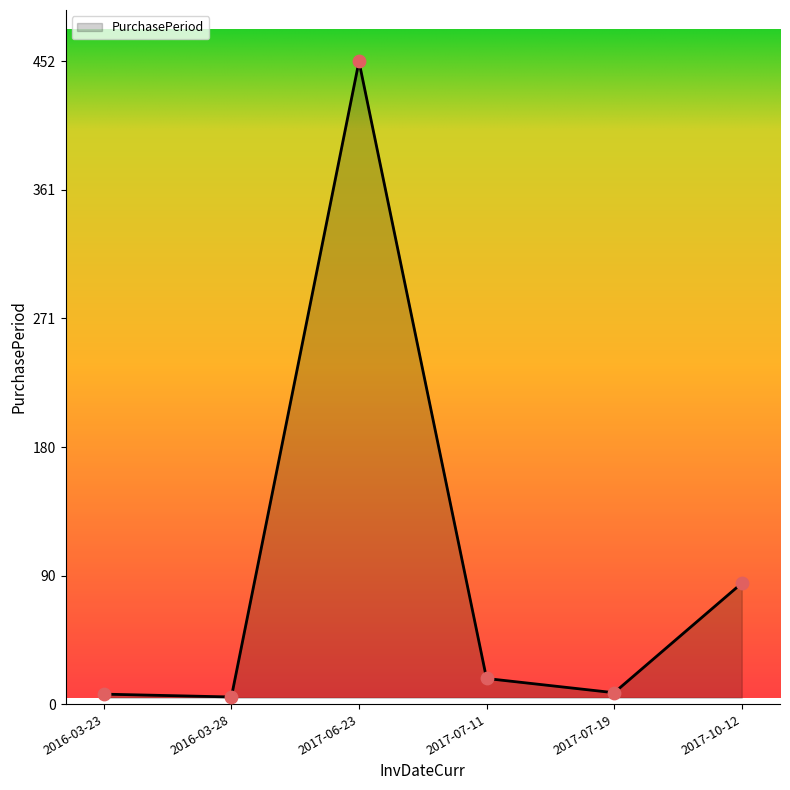

What is the change in value from 2016-03-23 to 2017-07-11?

+11